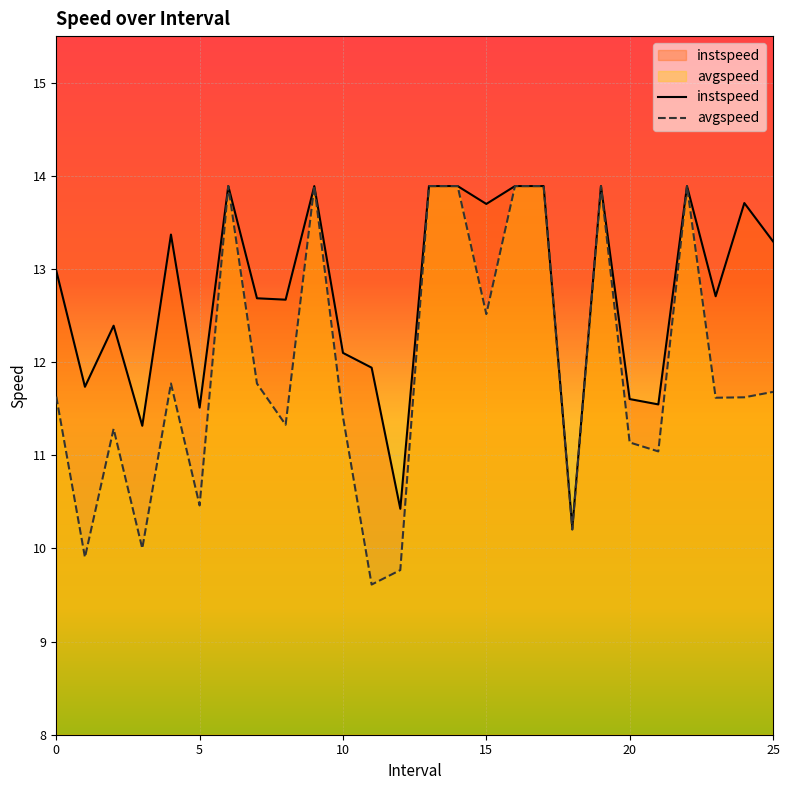

What is the minimum value for instspeed?

10.2